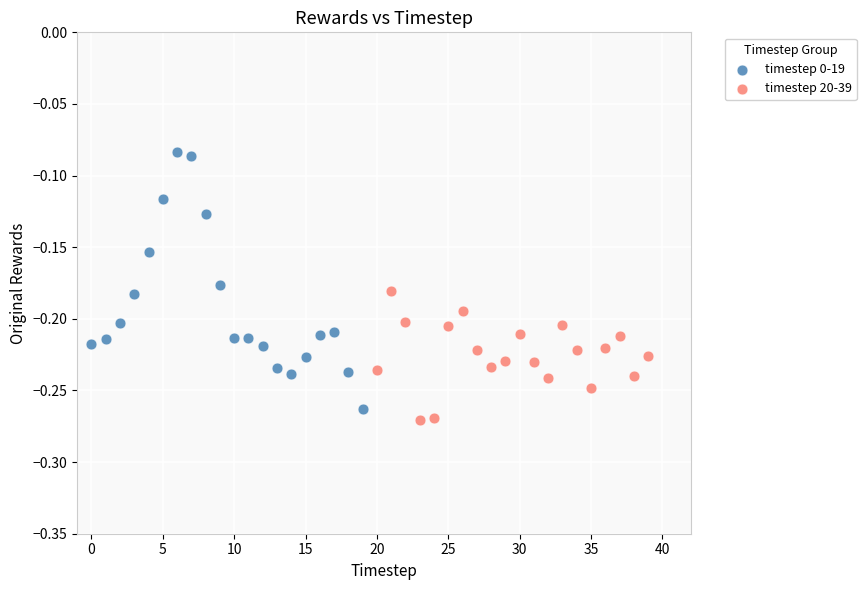

What are all the series names shown in the legend?

timestep 0-19, timestep 20-39